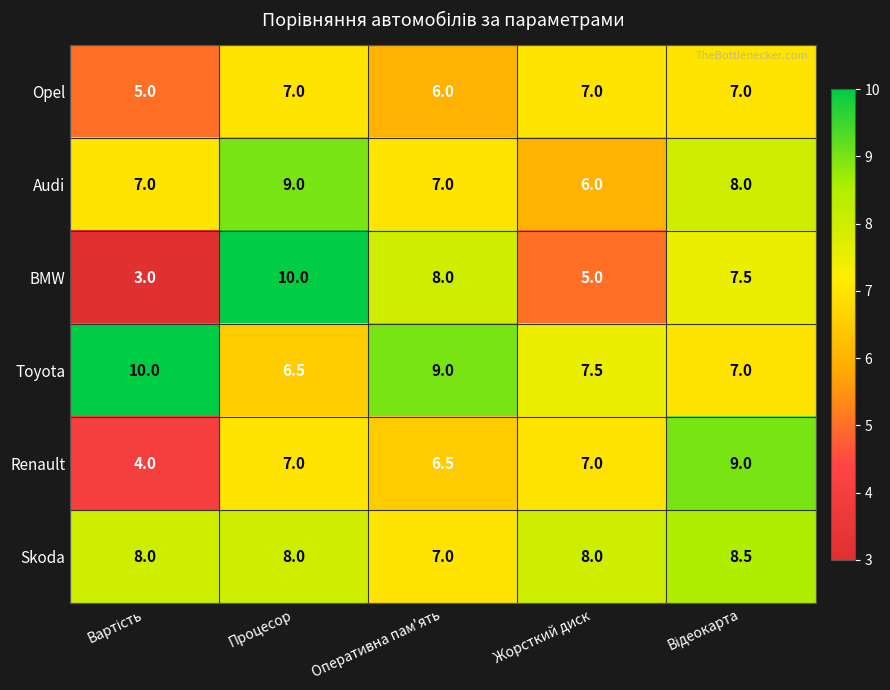

At how many categories does at least one series exceed 3?

5